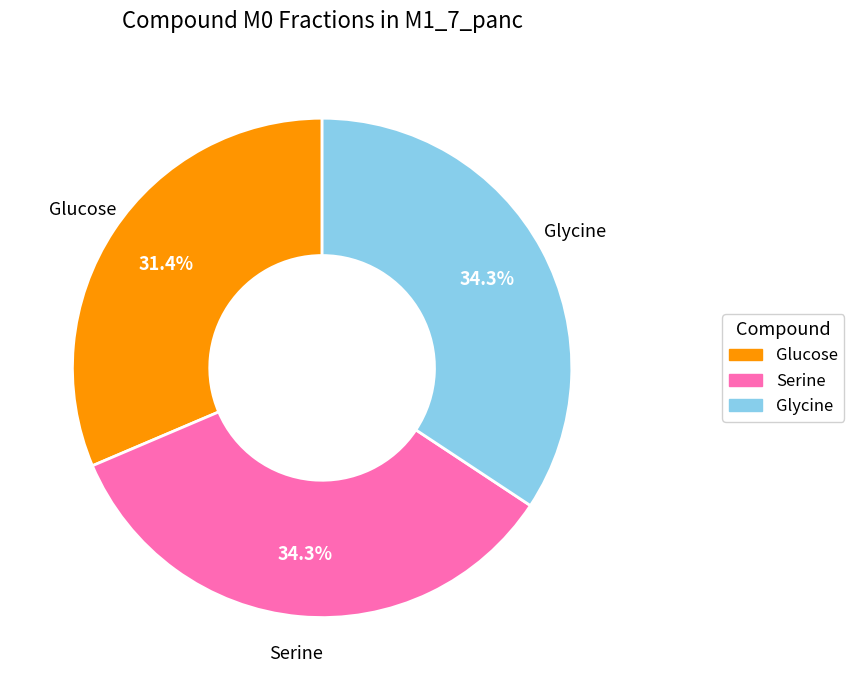

To the nearest percent, what is the difference between the largest and smallest slice percentages?

3%